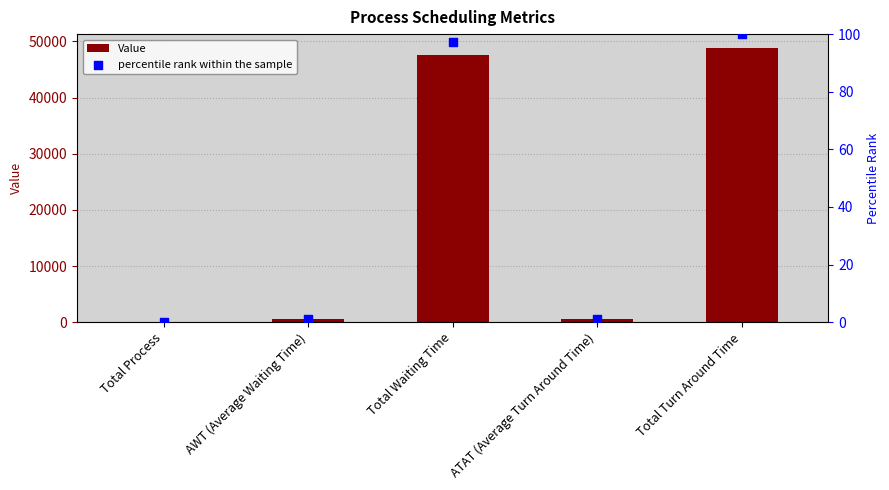

Is the value of percentile rank within the sample at AWT (Average Waiting Time) greater than the value of Value at ATAT (Average Turn Around Time)?

No